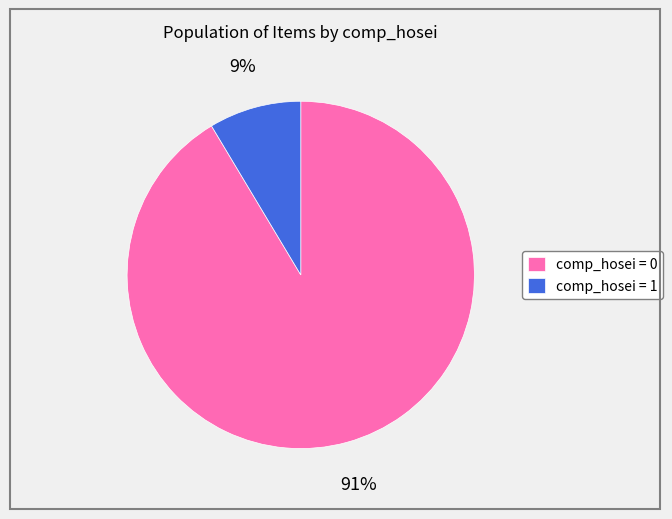

True or false: comp_hosei = 0 accounts for 91% of the total.

True